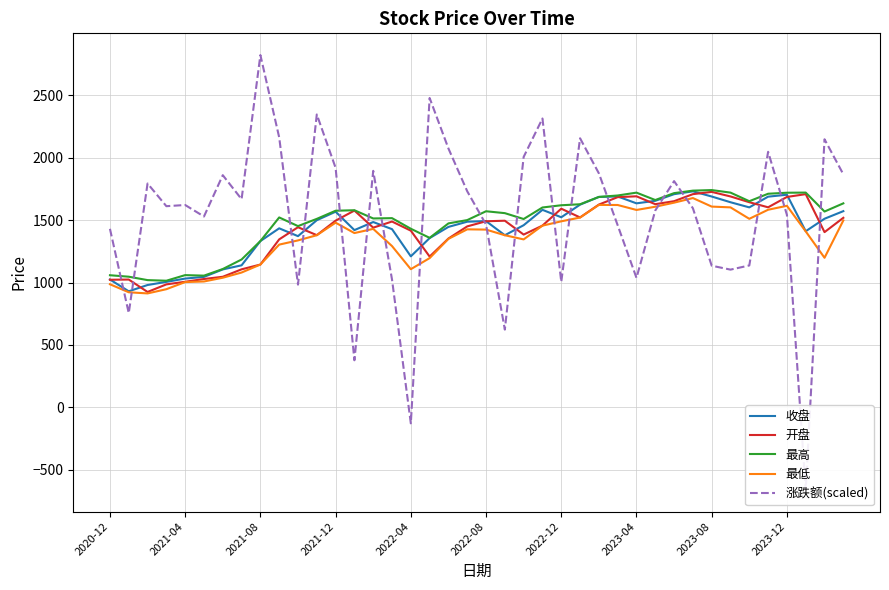

What are all the series names shown in the legend?

收盘, 开盘, 最高, 最低, 涨跌额(scaled)